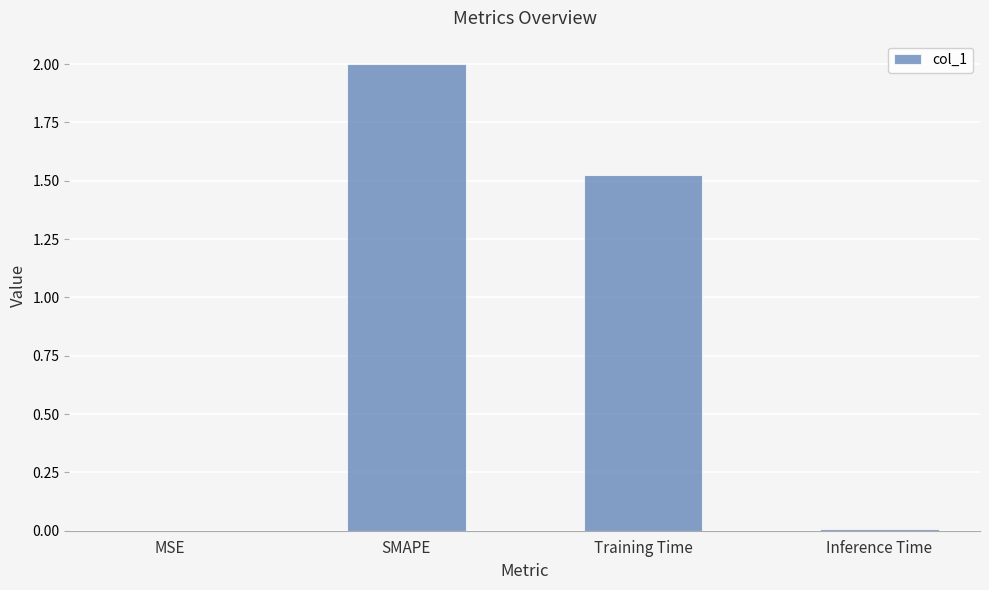

Is it true that the value at SMAPE is 2.0?

True